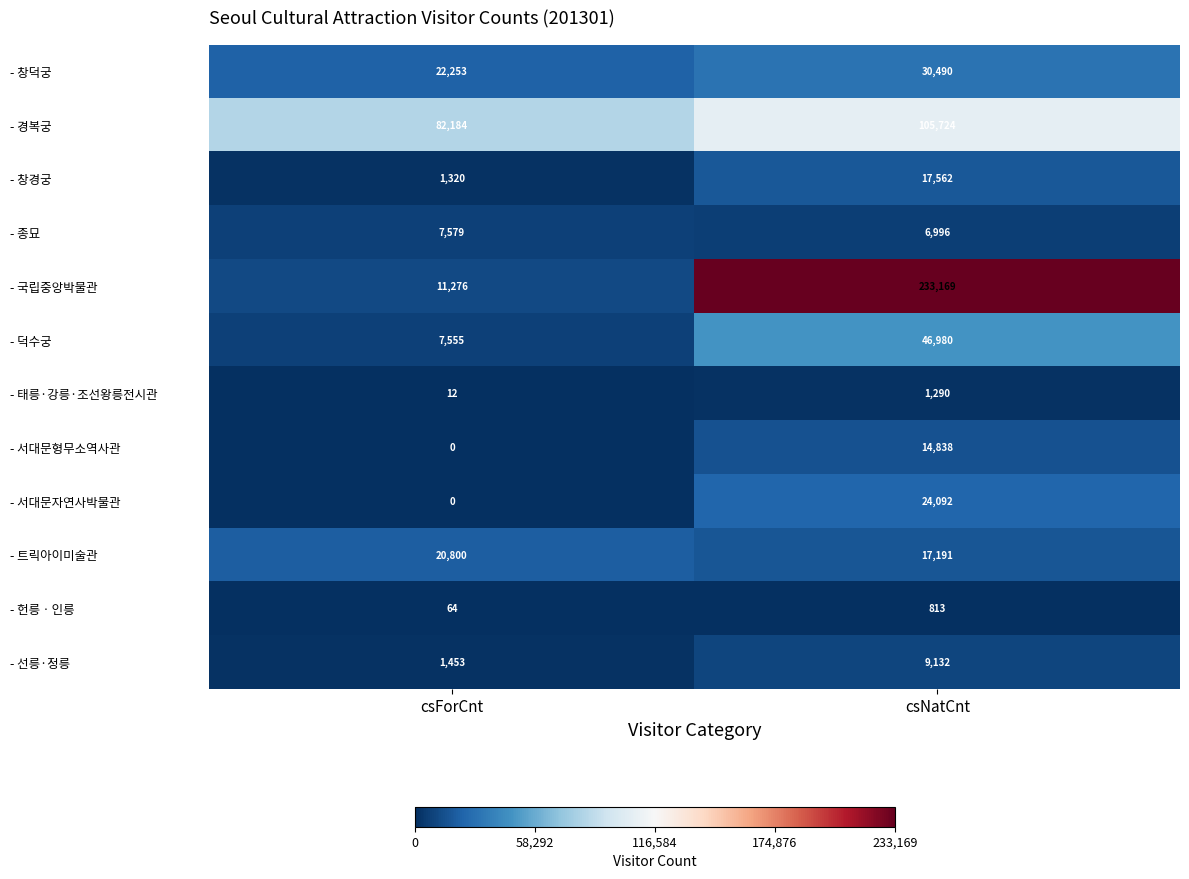

Rank the series by their maximum value, from lowest to highest.

- 헌릉ㆍ인릉, - 태릉·강릉·조선왕릉전시관, - 종묘, - 선릉·정릉, - 서대문형무소역사관, - 창경궁, - 트릭아이미술관, - 서대문자연사박물관, - 창덕궁, - 덕수궁, - 경복궁, - 국립중앙박물관